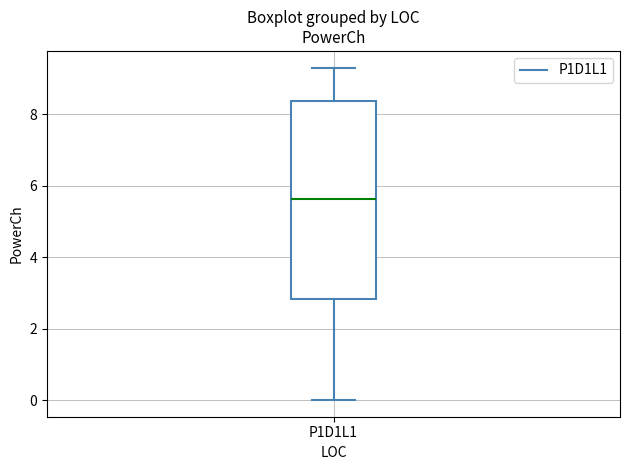

Read this box plot against the y-axis: the position of the median line, the range covered by the box, and the ends of both whiskers. The values are not printed on the chart, so give them approximately, as read against the axis.

median 5.6, box 2.8 to 8.4, whiskers 0.0 to 9.4